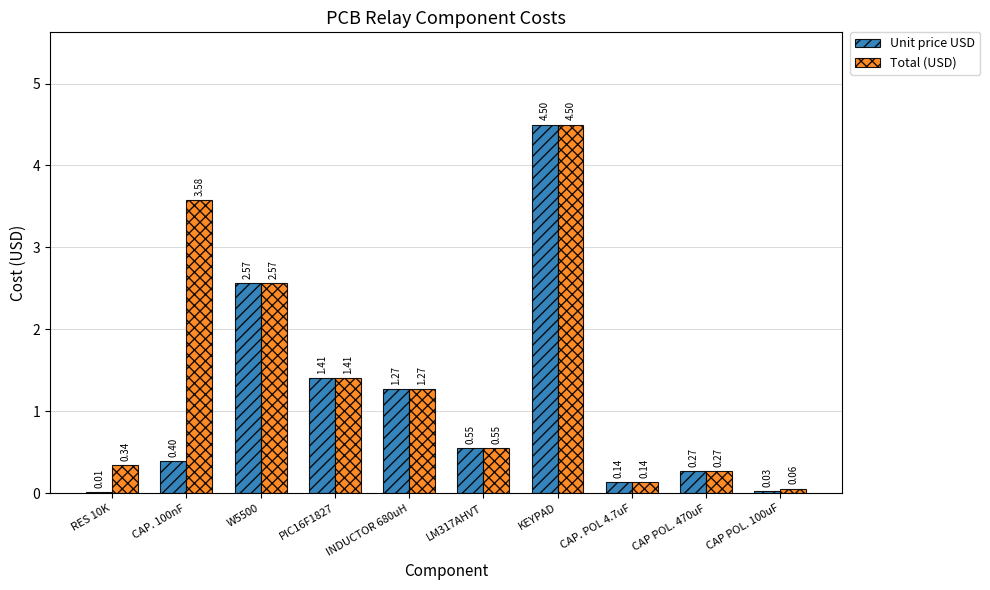

How many values in the Total (USD) series exceed 1?

5